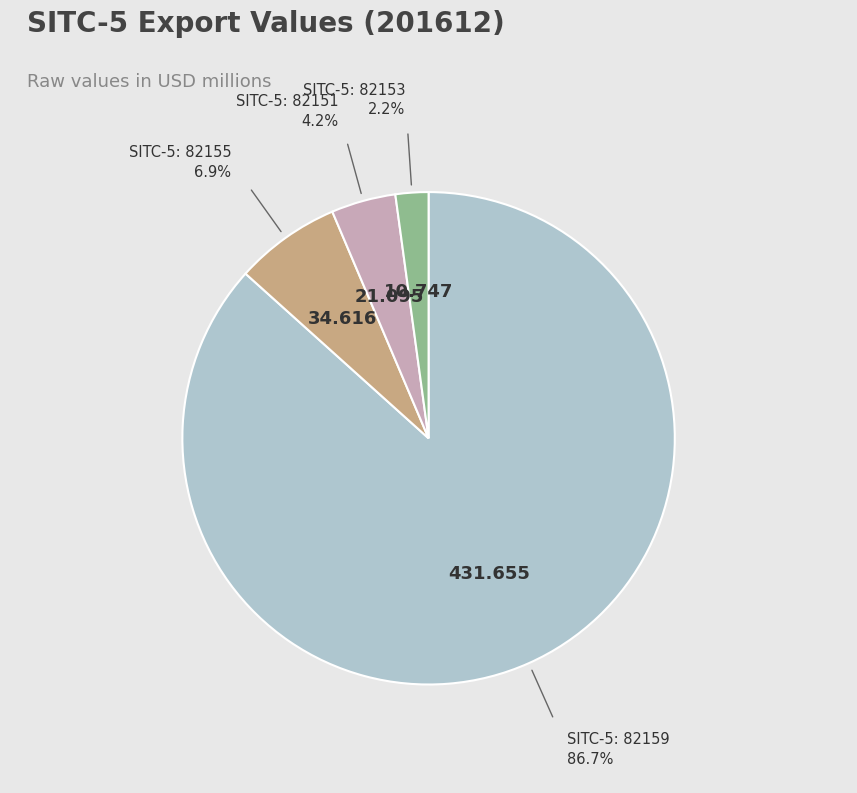

Does any single category account for the majority?

Yes